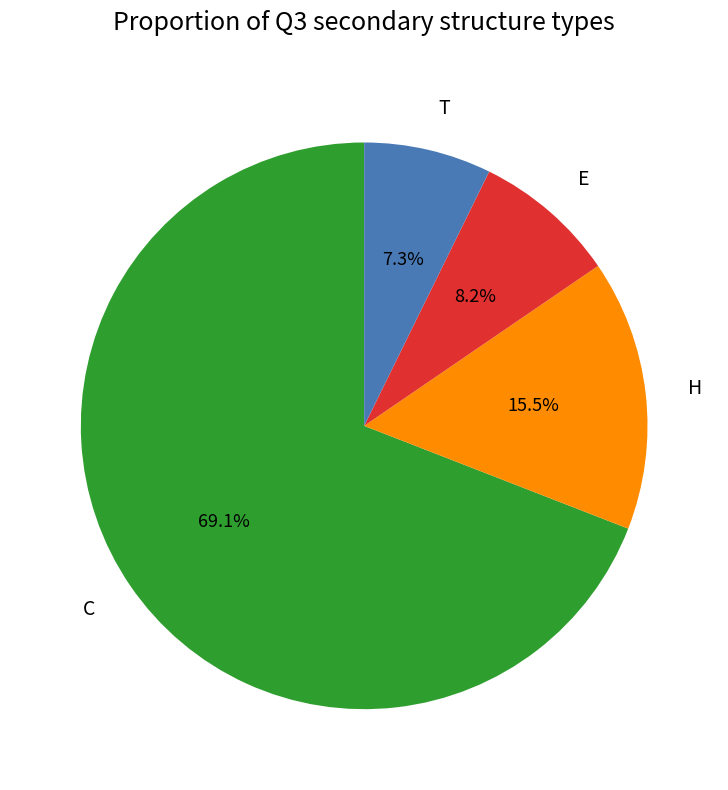

How many segments does this pie chart have?

4